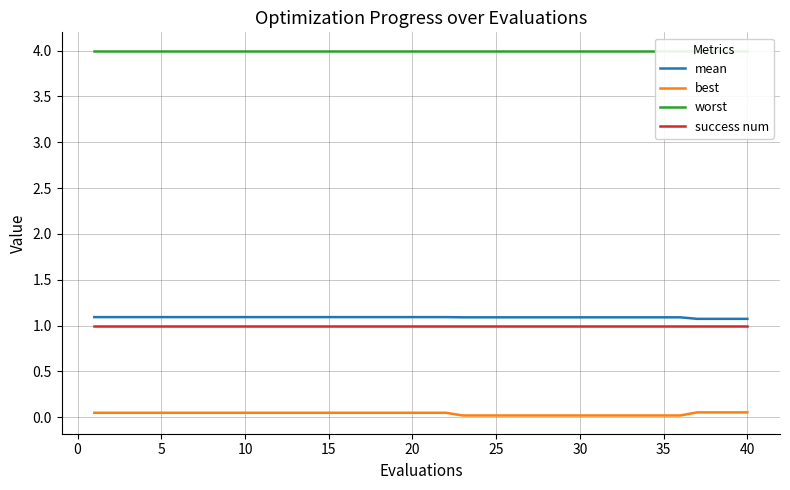

Rank the series by their maximum value, from highest to lowest.

worst, mean, success num, best